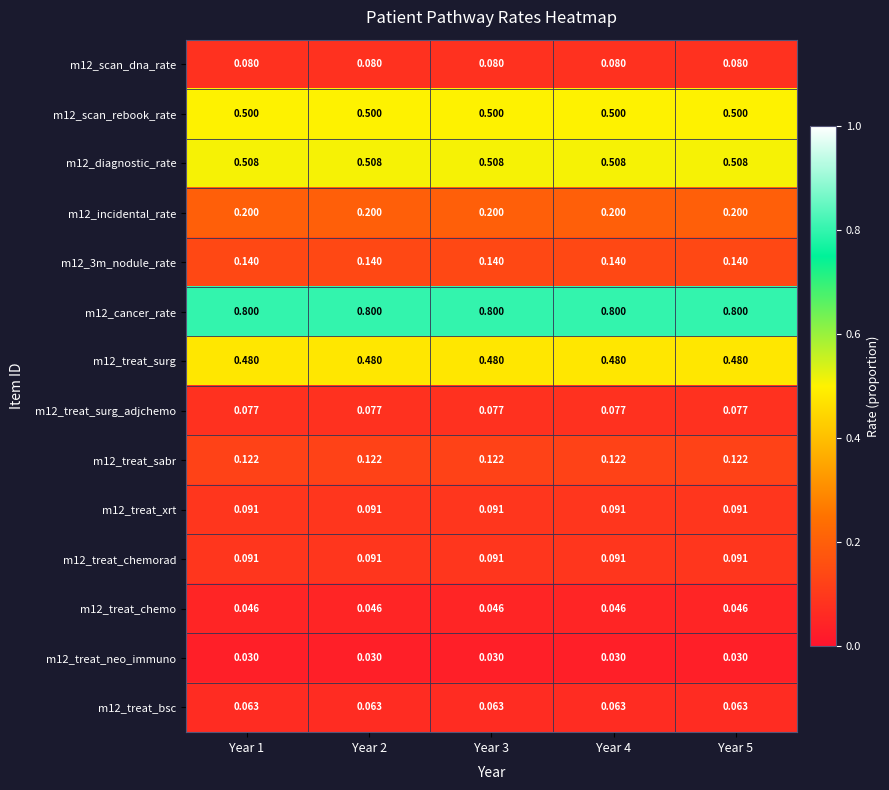

Is the value of m12_scan_rebook_rate at Year 5 greater than the value of m12_scan_dna_rate at Year 2?

Yes